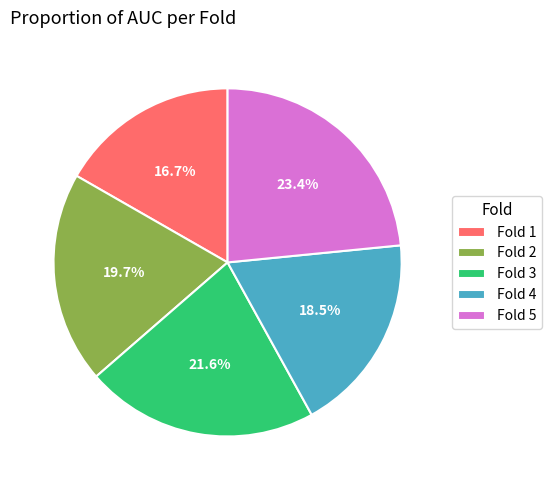

What percentage is NOT represented by Fold 2?

80.3%